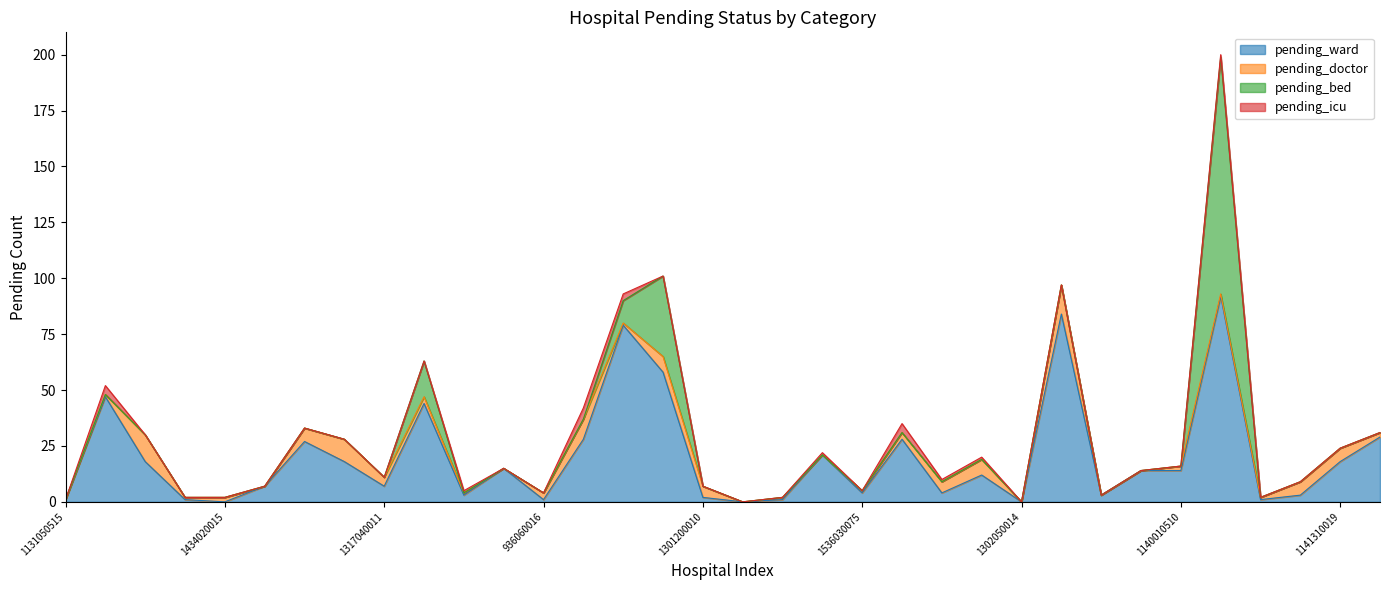

Reading right to left, transcribe all the data shown in this chart.

pending_ward: 1101100011=29	1141310019=18	1141090512=3	1105050012=1	1142100017=92	1140010510=14	1111060015=14	937010019=3	1132070011=84	1302050014=0	421040011=12	1331040513=4	617060018=28	1536030075=4	1137010024=21	943030019=1	936050029=0	1301200010=2	1131010011=58	401180014=79	1122010012=28	936060016=1	1145010010=15	501110514=3	602030026=44	1317040011=7	601160016=18	1142120001=27	439010518=7	1434020015=0	1101020018=1	1101150011=18	1317050017=47	1131050515=1
pending_doctor: 1101100011=2	1141310019=6	1141090512=6	1105050012=1	1142100017=1	1140010510=2	1111060015=0	937010019=0	1132070011=13	1302050014=0	421040011=7	1331040513=5	617060018=3	1536030075=1	1137010024=0	943030019=1	936050029=0	1301200010=5	1131010011=7	401180014=1	1122010012=9	936060016=3	1145010010=0	501110514=1	602030026=3	1317040011=4	601160016=10	1142120001=6	439010518=0	1434020015=2	1101020018=1	1101150011=12	1317050017=1	1131050515=0
pending_bed: 1101100011=0	1141310019=0	1141090512=0	1105050012=0	1142100017=106	1140010510=0	1111060015=0	937010019=0	1132070011=0	1302050014=0	421040011=0	1331040513=0	617060018=0	1536030075=0	1137010024=0	943030019=0	936050029=0	1301200010=0	1131010011=36	401180014=10	1122010012=0	936060016=0	1145010010=0	501110514=0	602030026=16	1317040011=0	601160016=0	1142120001=0	439010518=0	1434020015=0	1101020018=0	1101150011=0	1317050017=0	1131050515=0
pending_icu: 1101100011=0	1141310019=0	1141090512=0	1105050012=0	1142100017=1	1140010510=0	1111060015=0	937010019=0	1132070011=0	1302050014=0	421040011=1	1331040513=1	617060018=4	1536030075=0	1137010024=1	943030019=0	936050029=0	1301200010=0	1131010011=0	401180014=3	1122010012=5	936060016=0	1145010010=0	501110514=1	602030026=0	1317040011=0	601160016=0	1142120001=0	439010518=0	1434020015=0	1101020018=0	1101150011=0	1317050017=4	1131050515=0